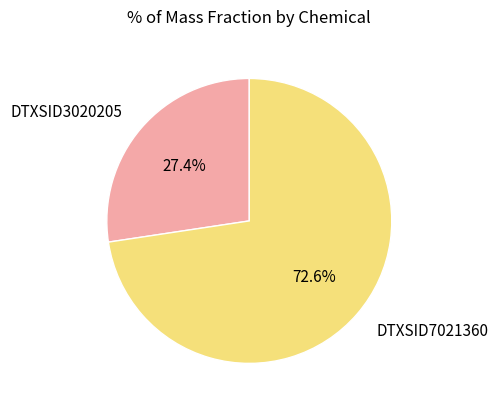

How many slices are in this pie chart?

2